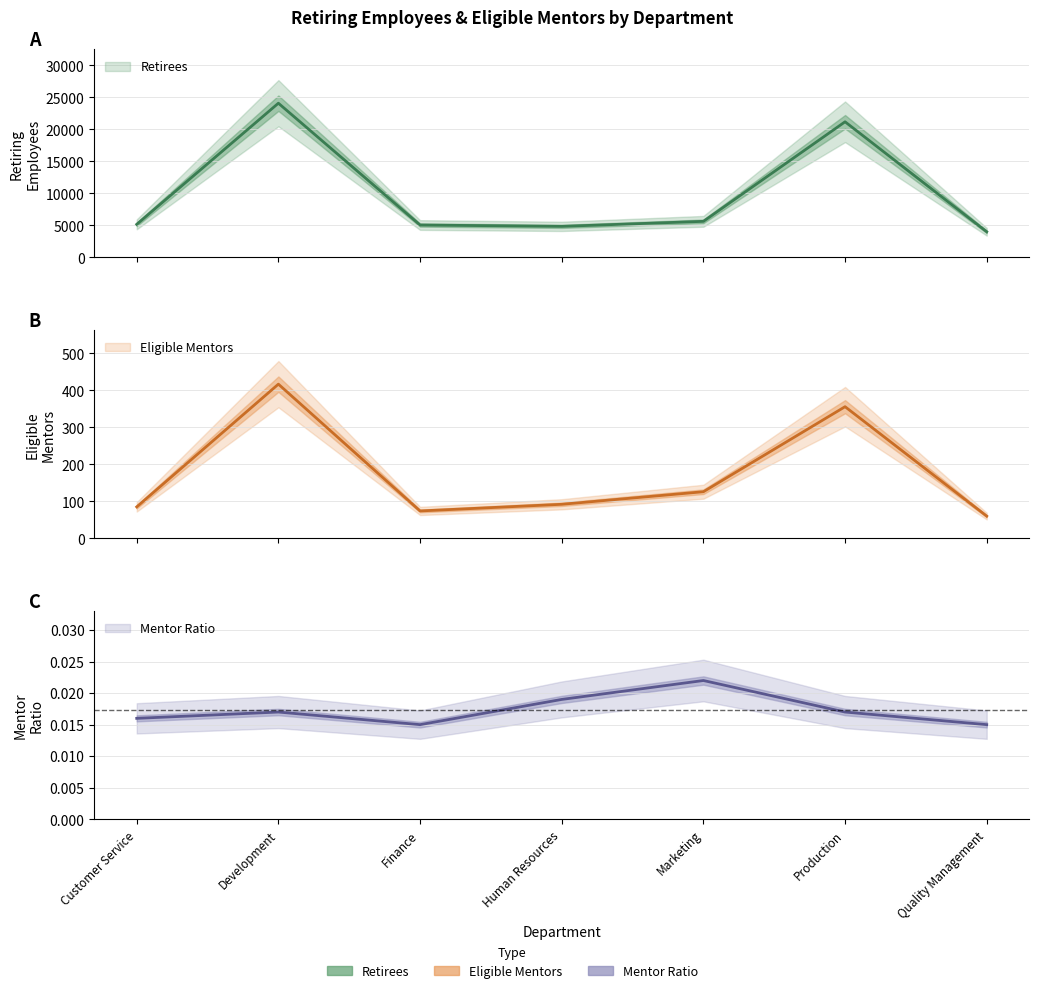

Rank the series at Finance from lowest to highest value.

Mentor Ratio, Eligible Mentors, Retirees